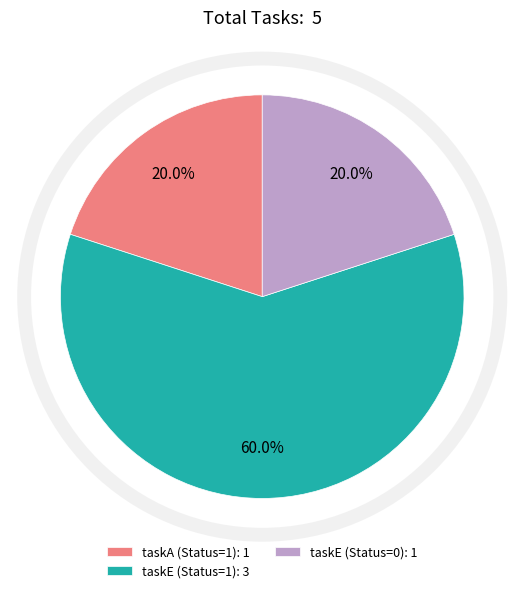

Approximately how many times larger is the value at taskE (Status=1): 3 compared to taskE (Status=0): 1?

3.0